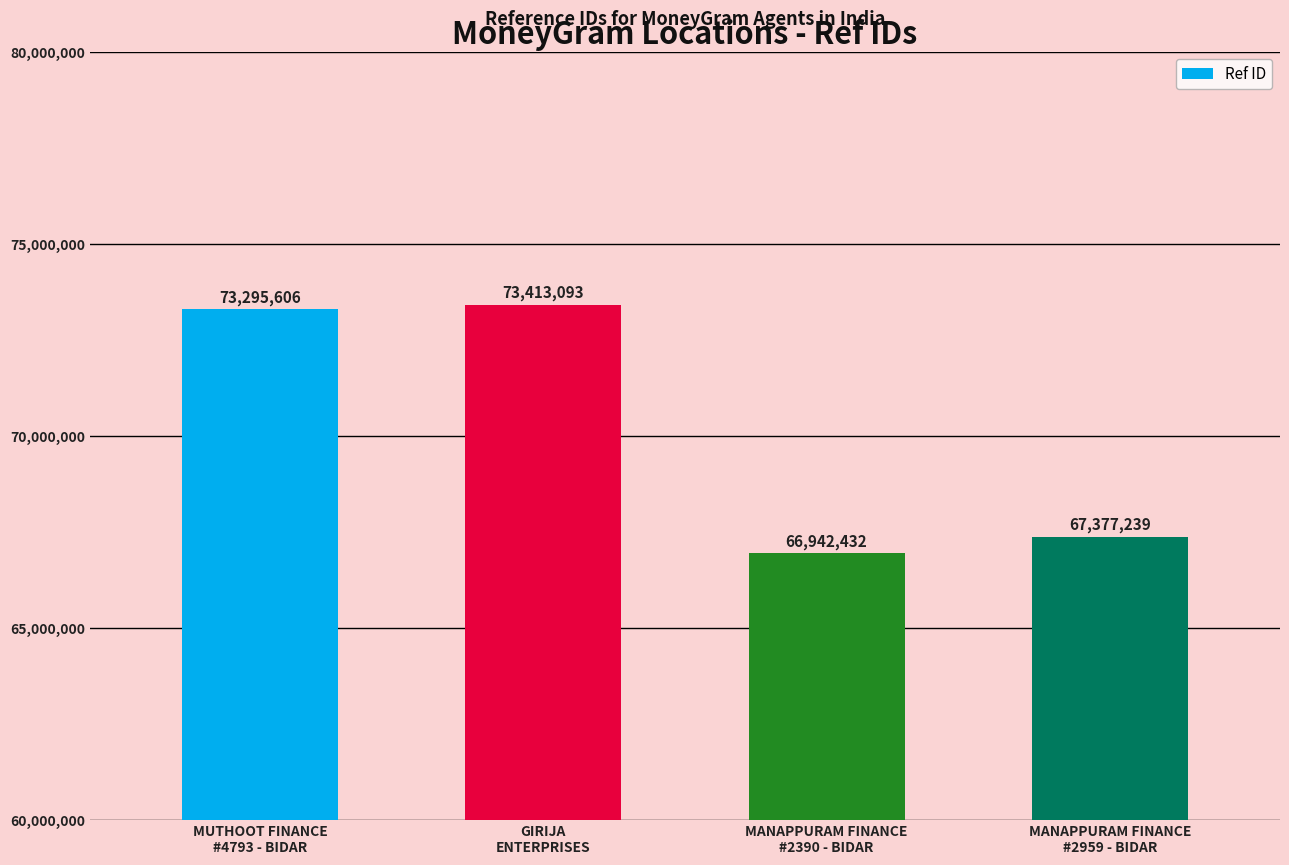

The value at MANAPPURAM FINANCE
#2959 - BIDAR is 67377239. True or false?

True